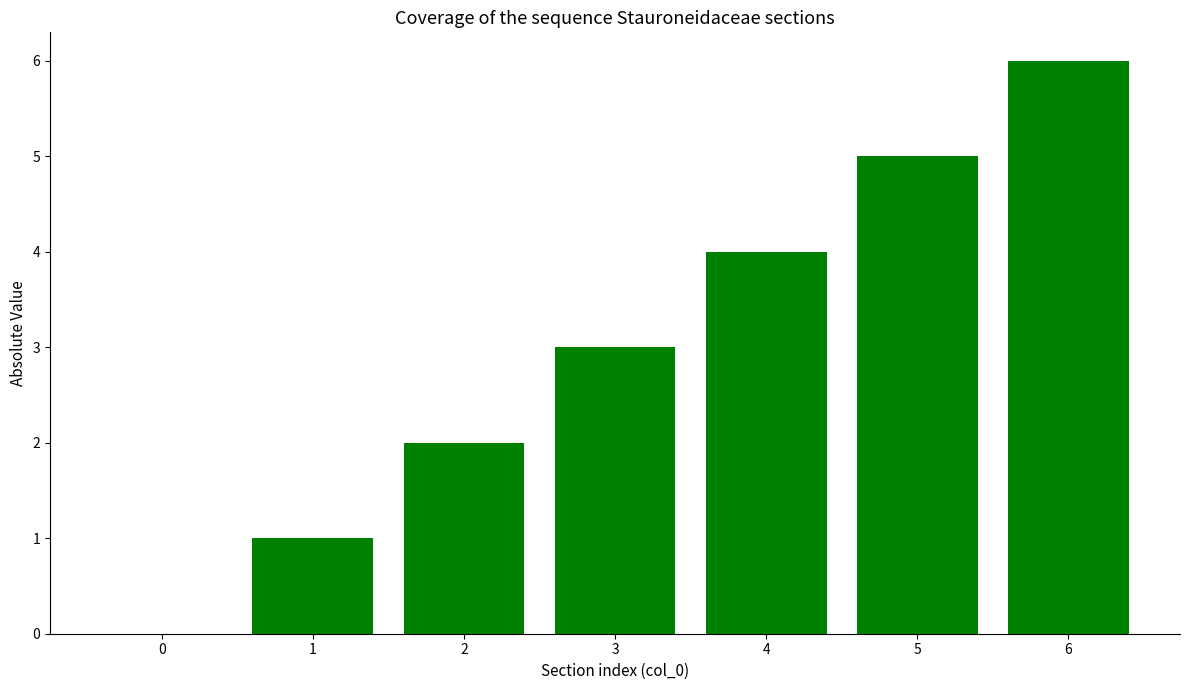

The chart shows a value of 6 at 6. True or false?

True